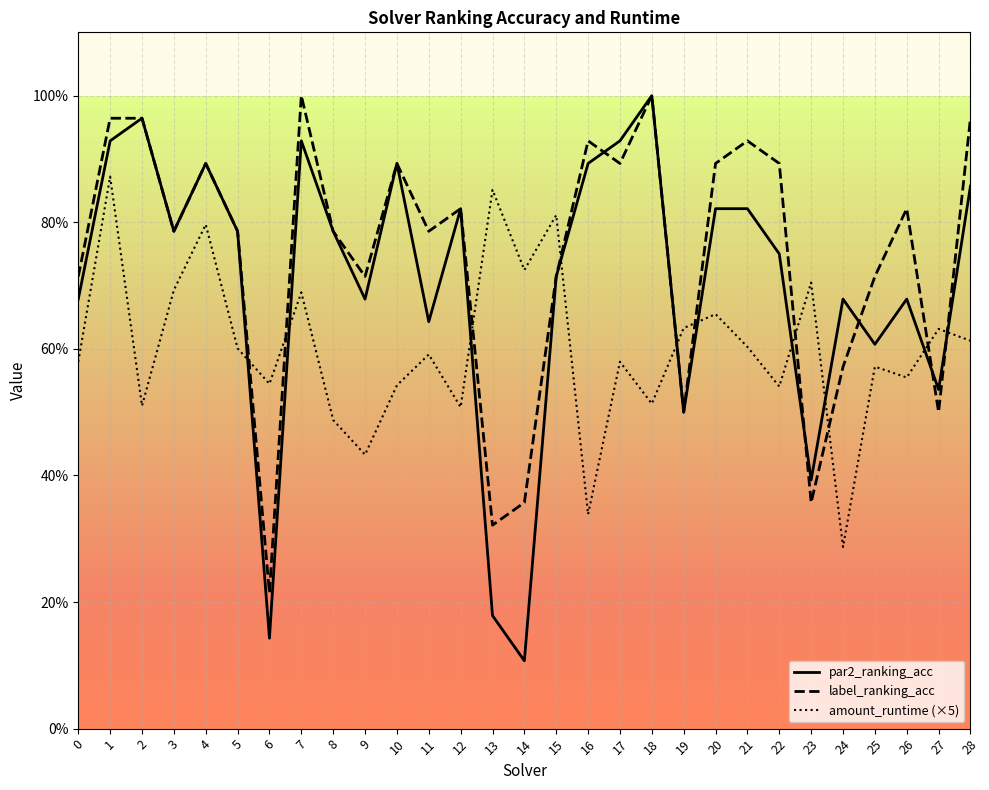

At how many categories does at least one series exceed 0?

29